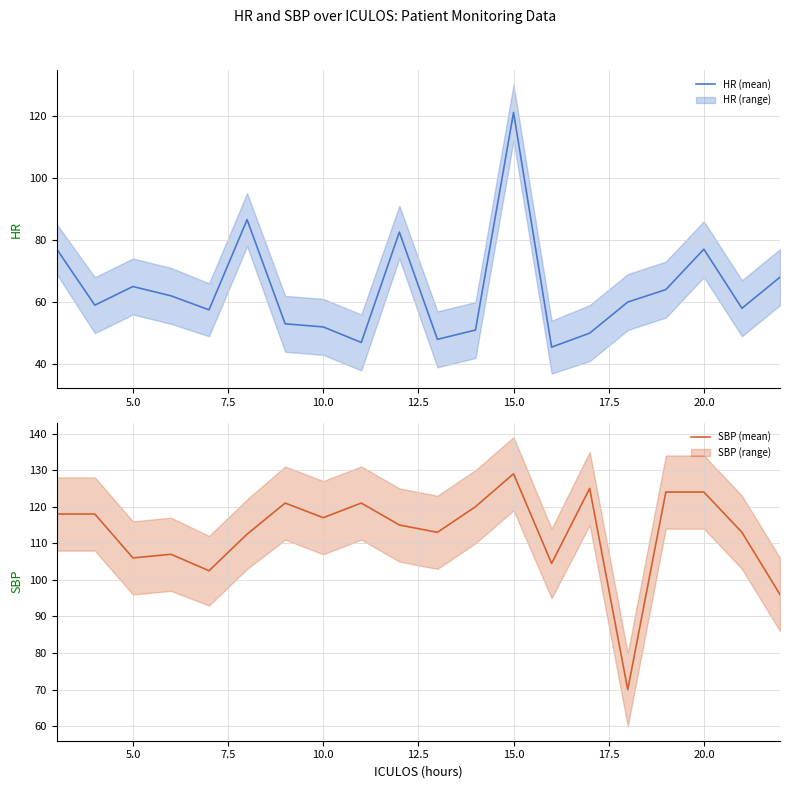

What is the maximum value for HR (mean)?

121.0